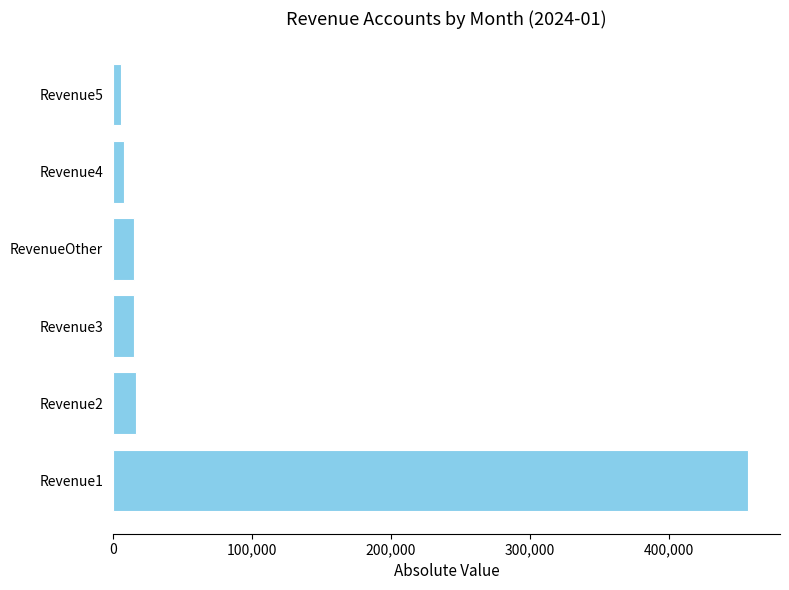

What is the difference between the values at Revenue1 and Revenue3?

441899.1